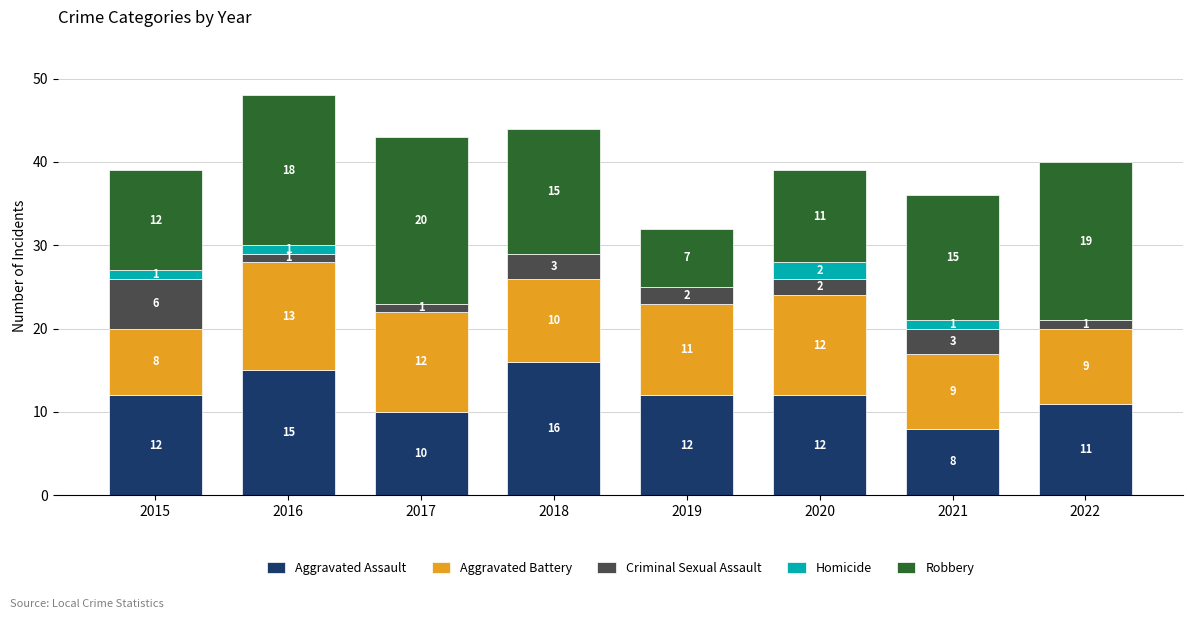

True or false: Aggravated Assault has a value of 16 at 2018.

True